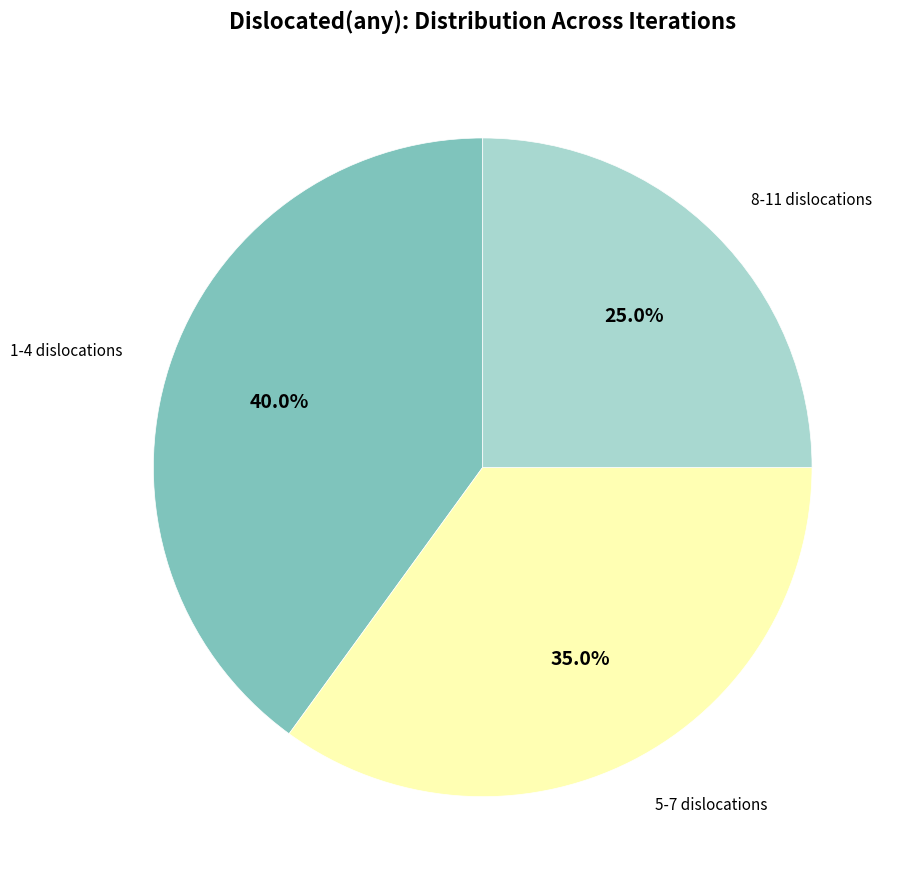

What is the total percentage of 8-11 dislocations and 5-7 dislocations?

60.0%